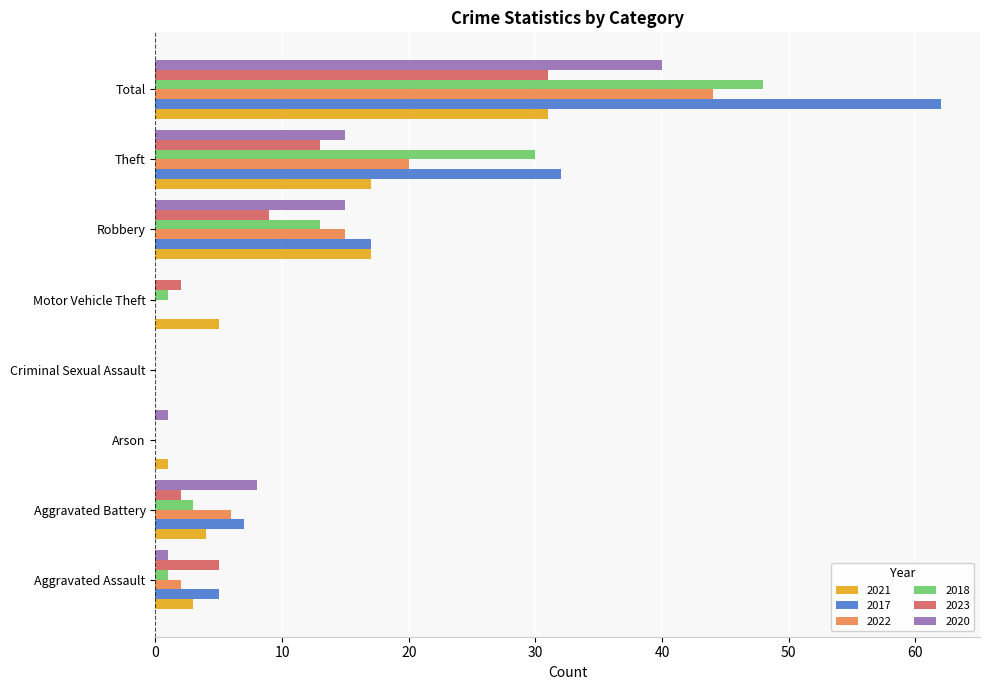

The value of 2022 at Robbery is 22. True or false?

False